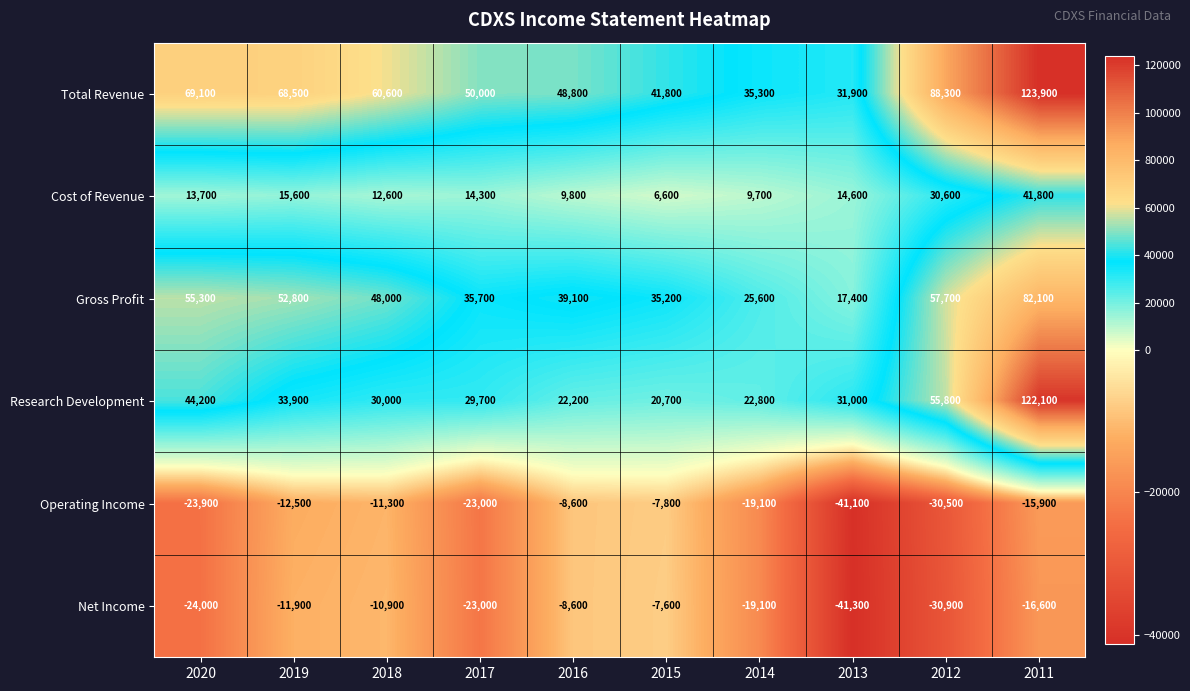

What is the total value across all series at 2014?

55200